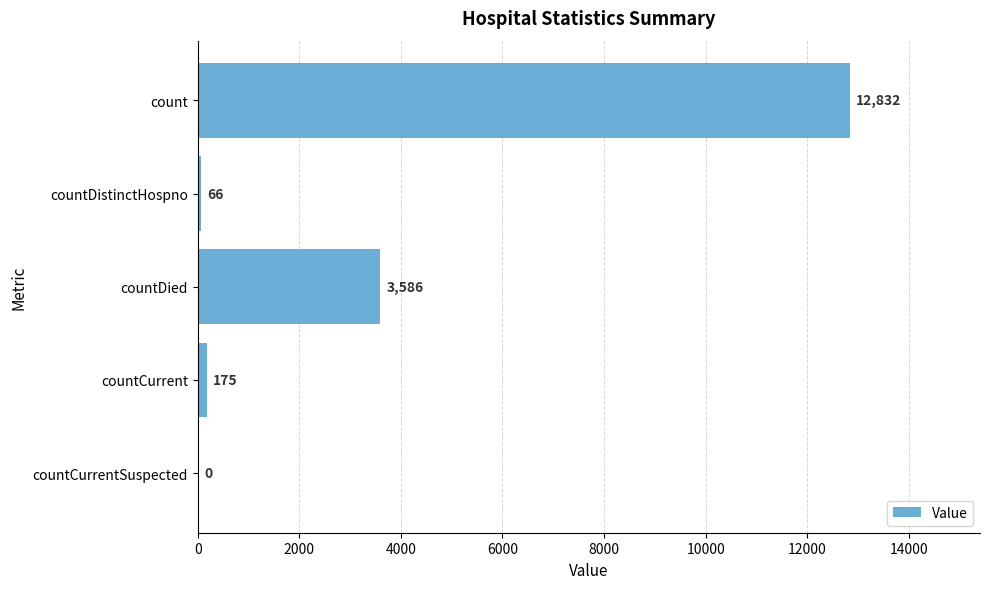

Approximately how many times larger is the value at count compared to countDied?

3.6